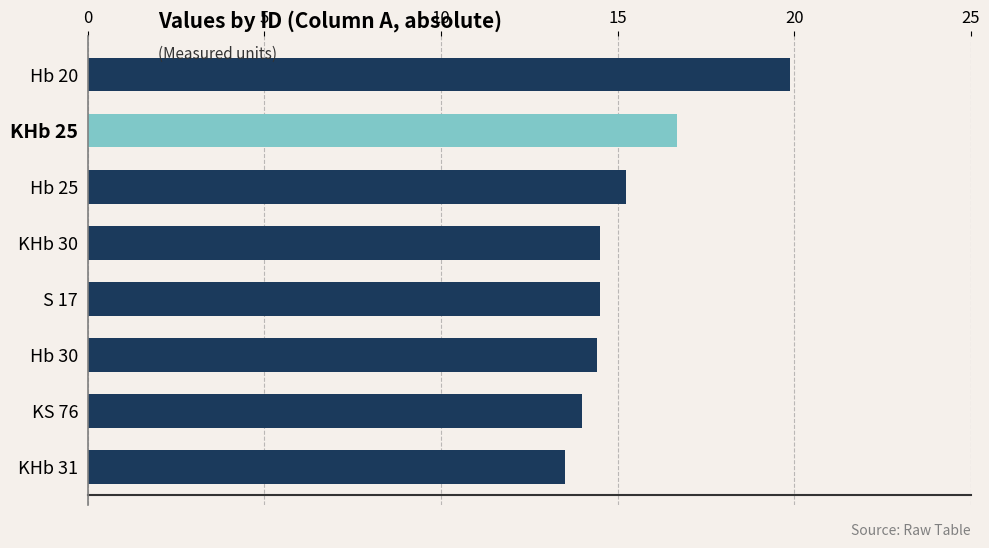

What is the sum of all values?

122.8